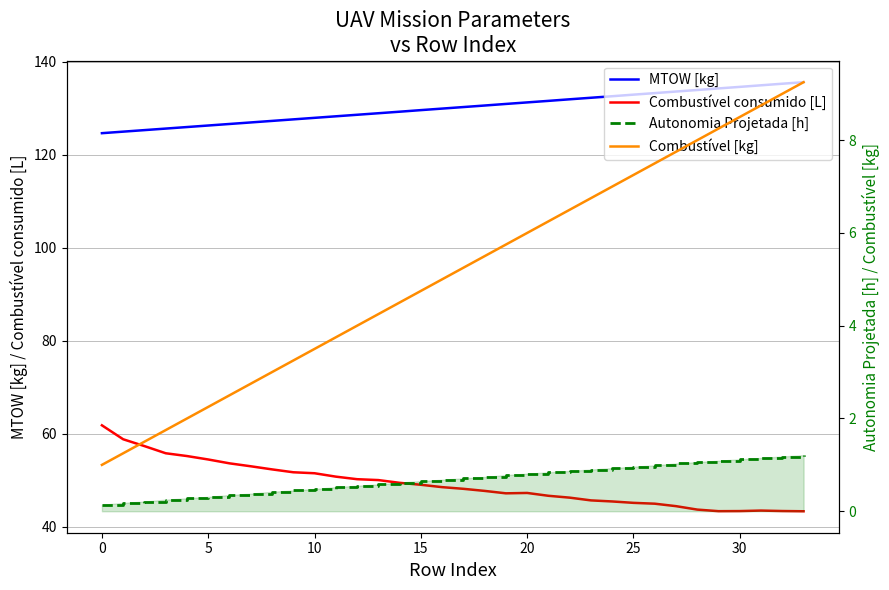

Is the value of Combustível [kg] at 25 greater than the value of Combustível consumido [L] at 28?

No